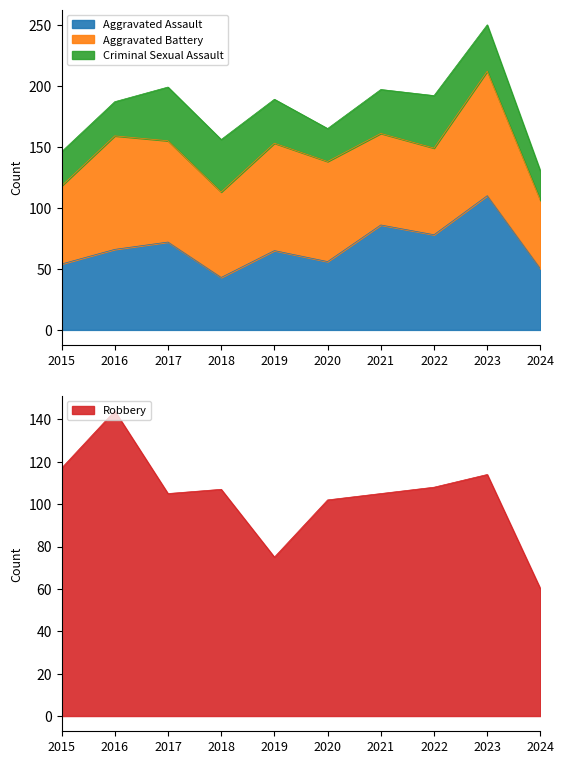

In Aggravated Assault, how many points are higher than both neighbors (excluding endpoints)?

4